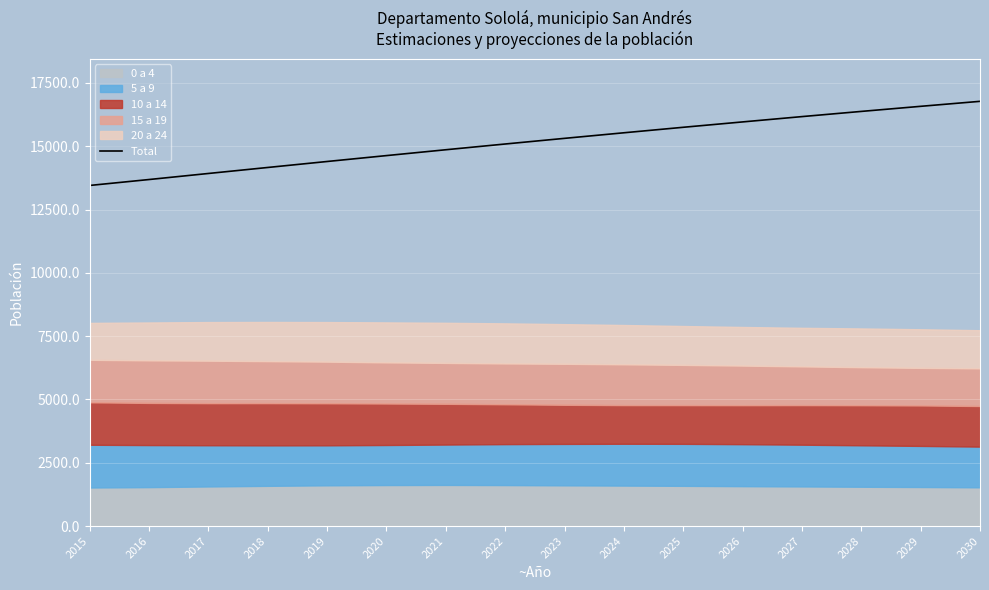

True or false: the data has more than 2 interior local peaks.

False